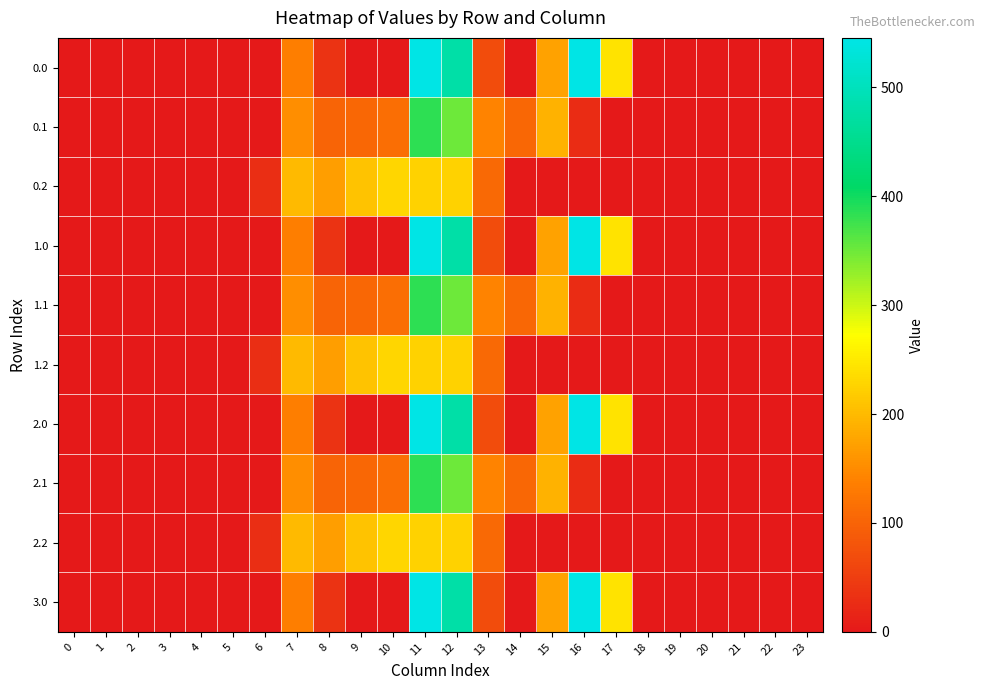

Rank the series by their maximum value, from highest to lowest.

0.0, 1.0, 2.0, 3.0, 0.1, 1.1, 2.1, 0.2, 1.2, 2.2